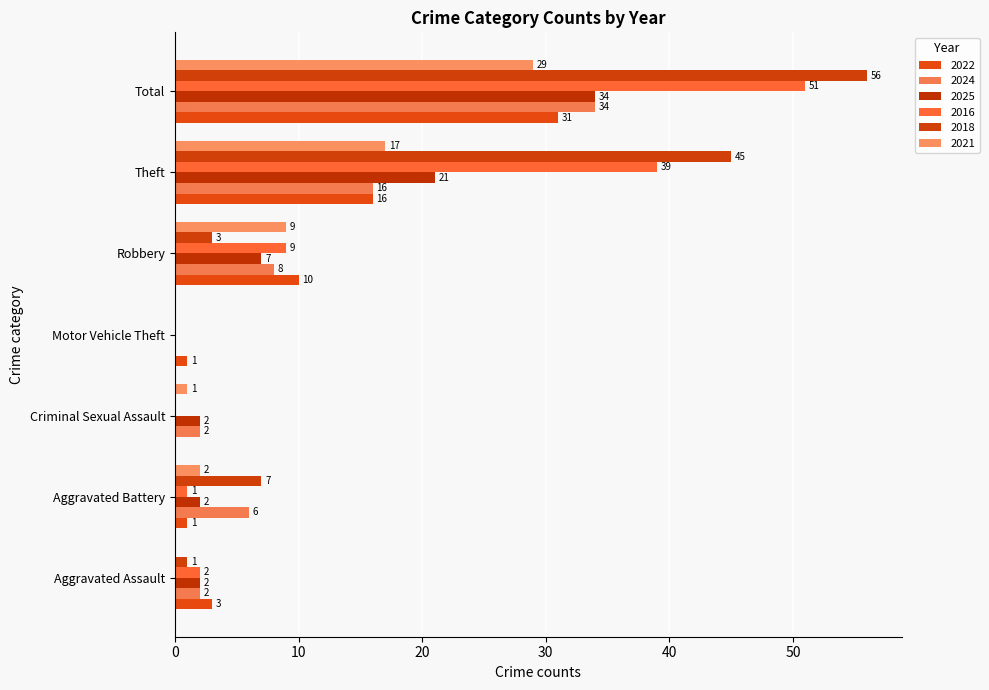

Rank the categories by 2018 value from lowest to highest.

Criminal Sexual Assault, Motor Vehicle Theft, Aggravated Assault, Robbery, Aggravated Battery, Theft, Total